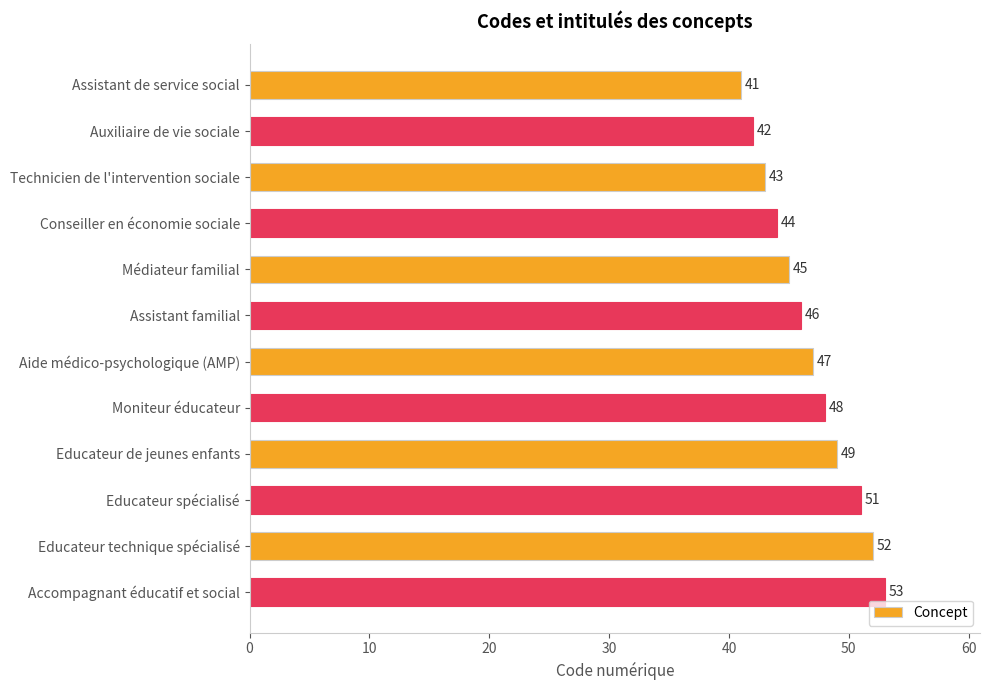

At which label is the value closest to 47?

Aide médico-psychologique (AMP)